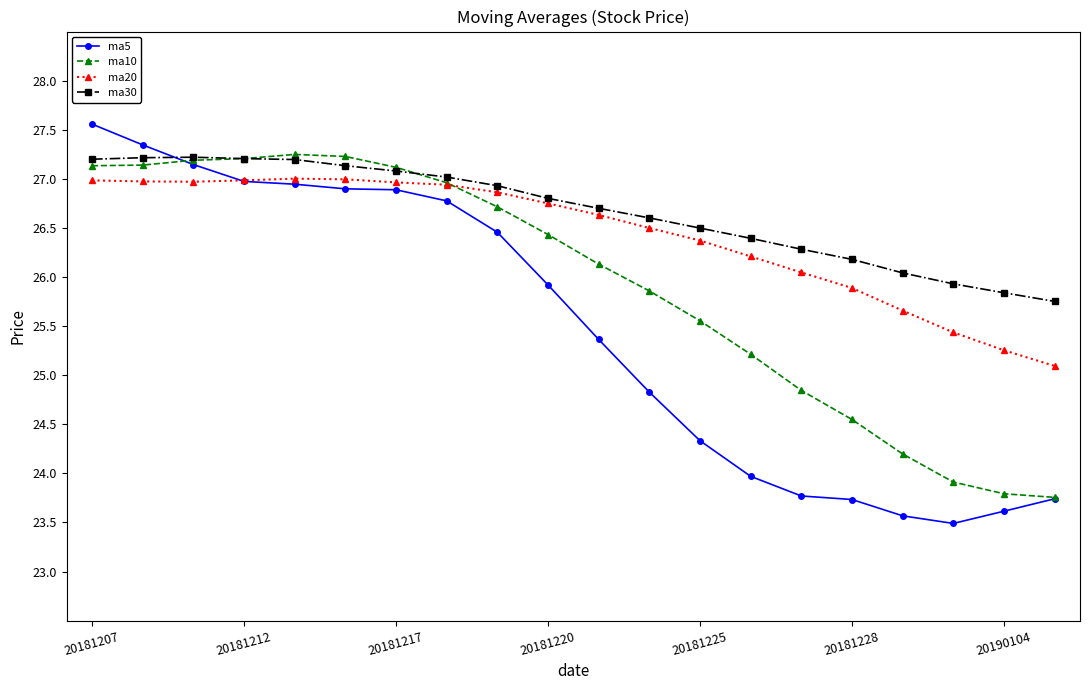

Count the number of data series in this chart.

4